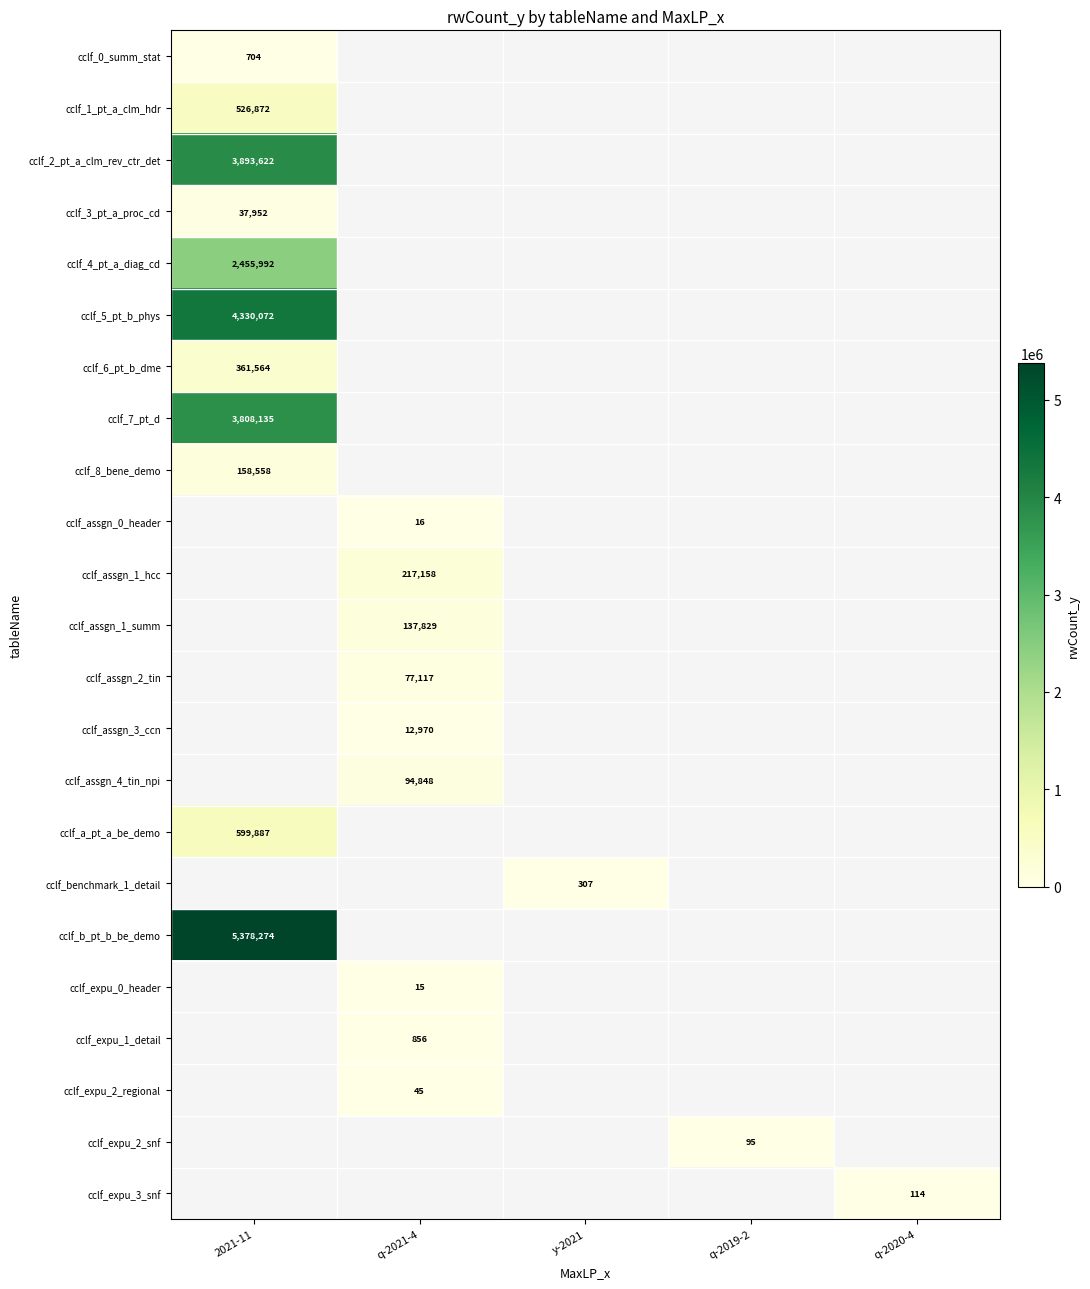

Is it true that cclf_assgn_0_header equals 16 at q-2021-4?

True